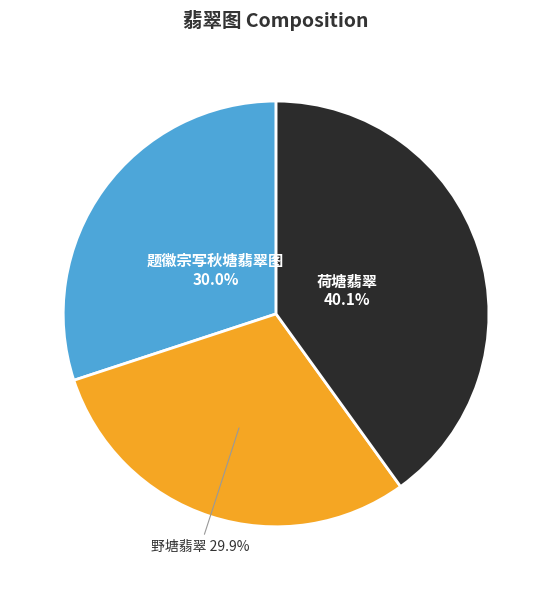

How many slices are in this pie chart?

3